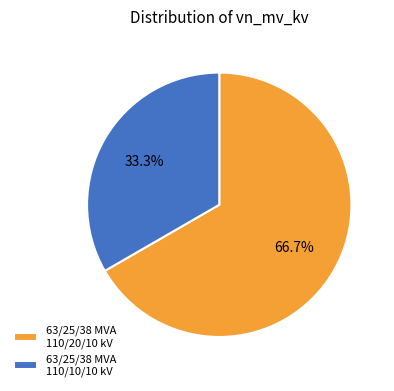

To the nearest percent, what percentage of the pie is 63/25/38 MVA 110/10/10 kV?

33%